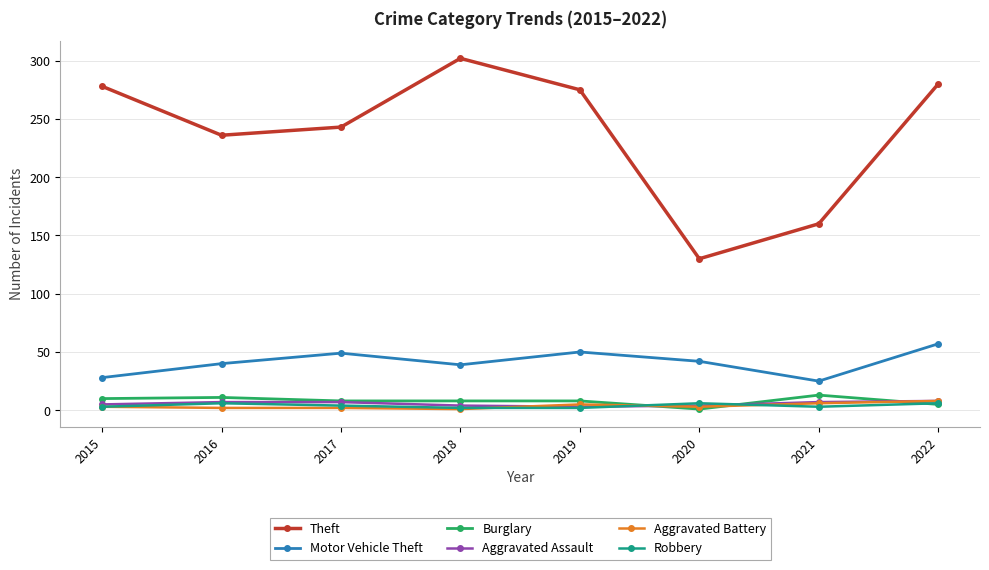

What is the value of the Theft point at the 7th from the left?

160